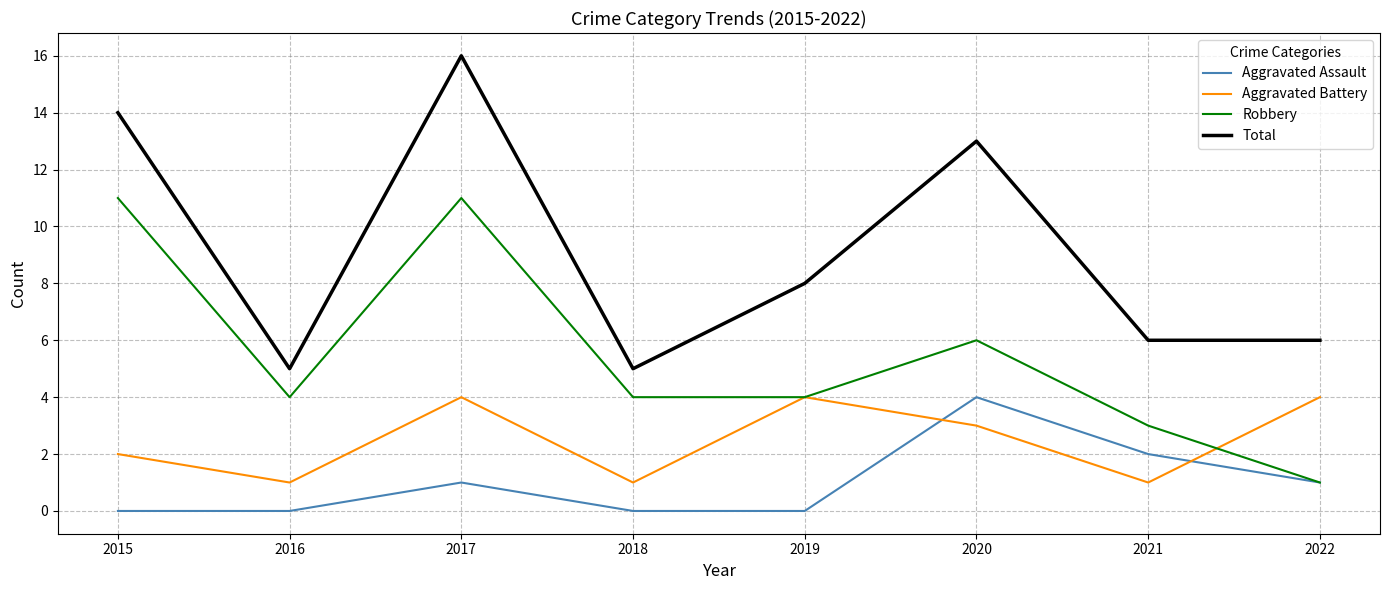

At which label does Total reach its peak?

2017